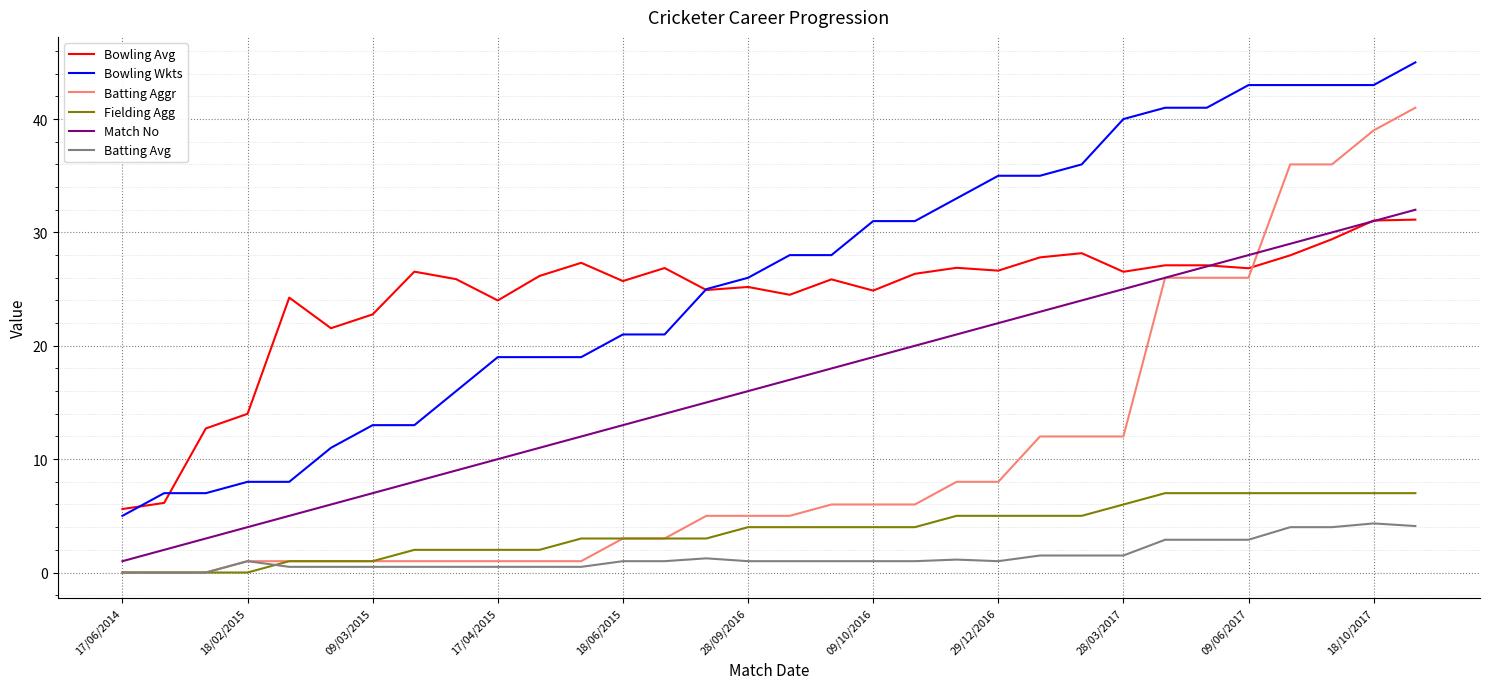

What is the maximum value shown in the chart?

45.0